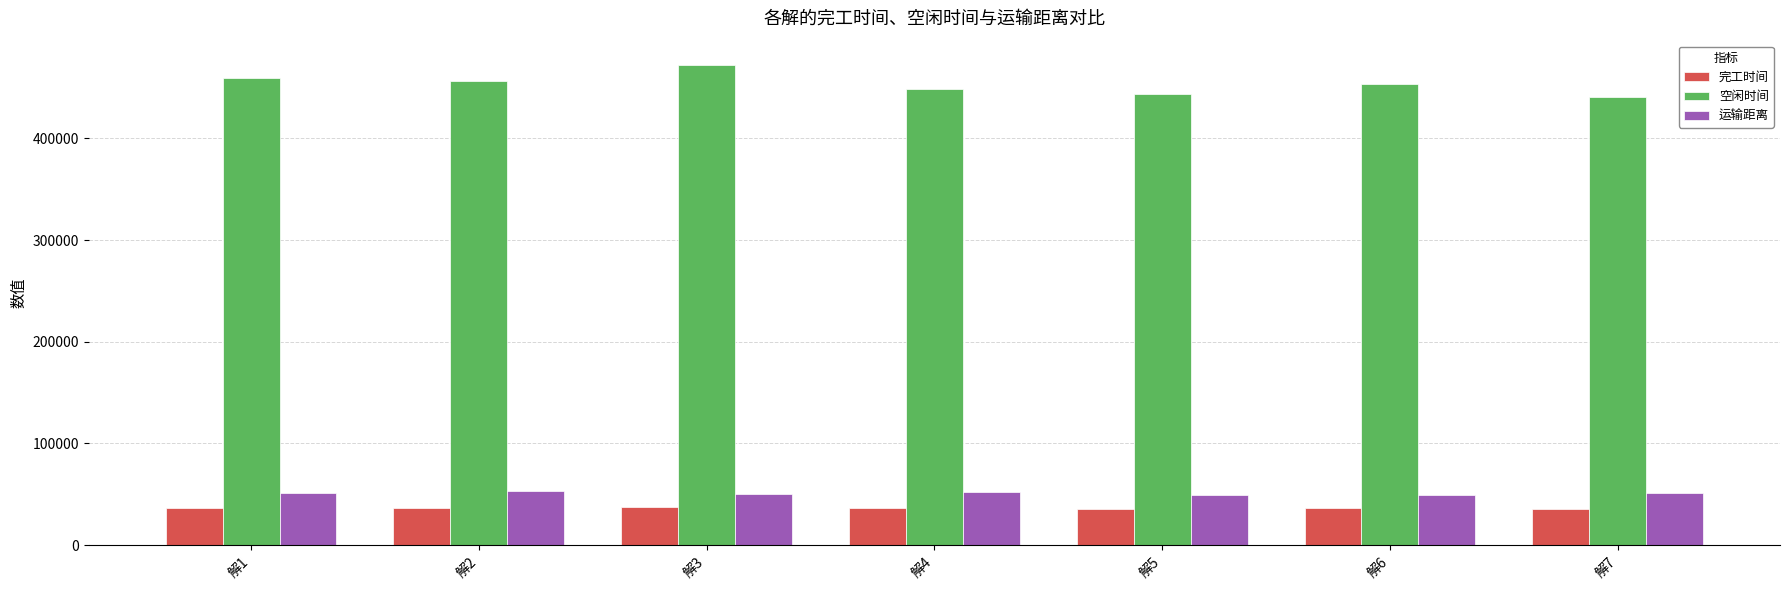

What is the difference between the second highest and second lowest values in the 空闲时间 series?

15523.4